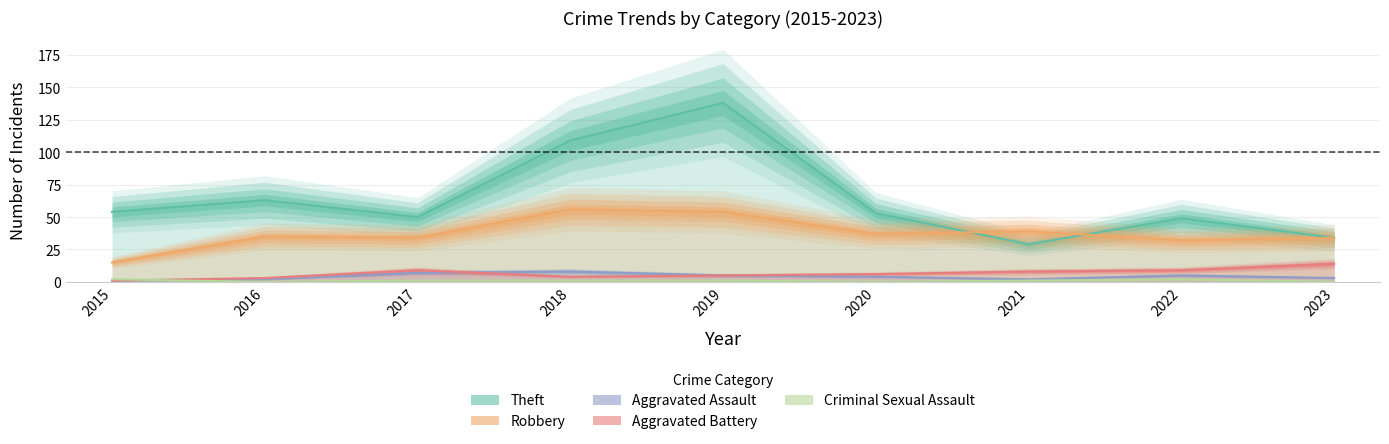

True or false: Robbery and Criminal Sexual Assault intersect in this chart.

False